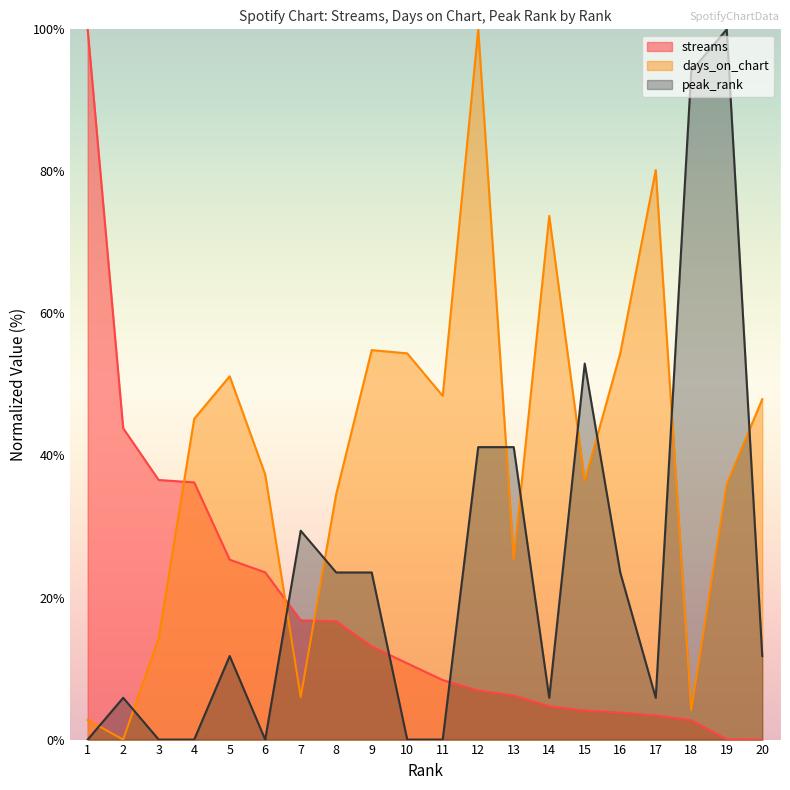

What is the value of the streams point at the 11th from the left?

8.4